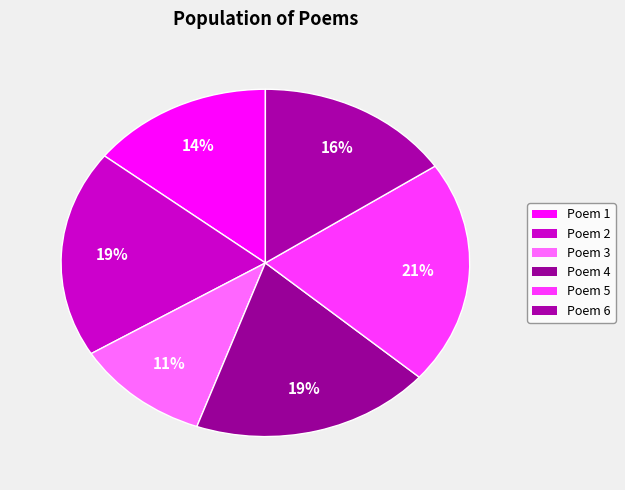

To the nearest percent, what is the average slice percentage?

17%